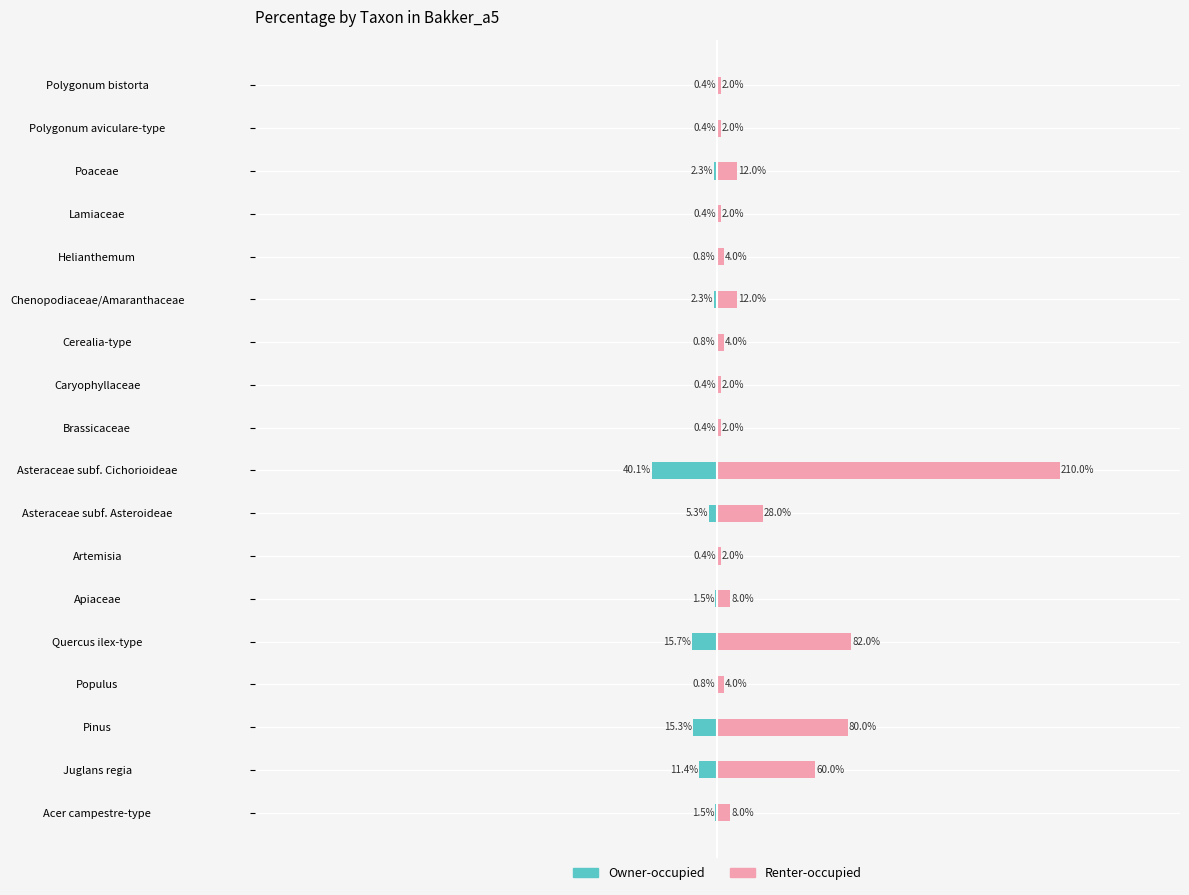

Rank the series by their average value, from highest to lowest.

Renter-occupied, Owner-occupied